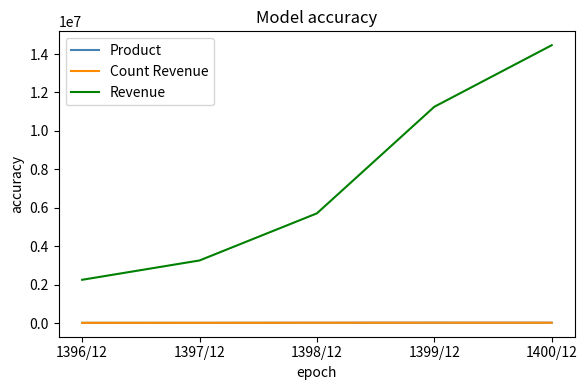

What is the difference between the maximum and second lowest values in the Revenue series?

11194531